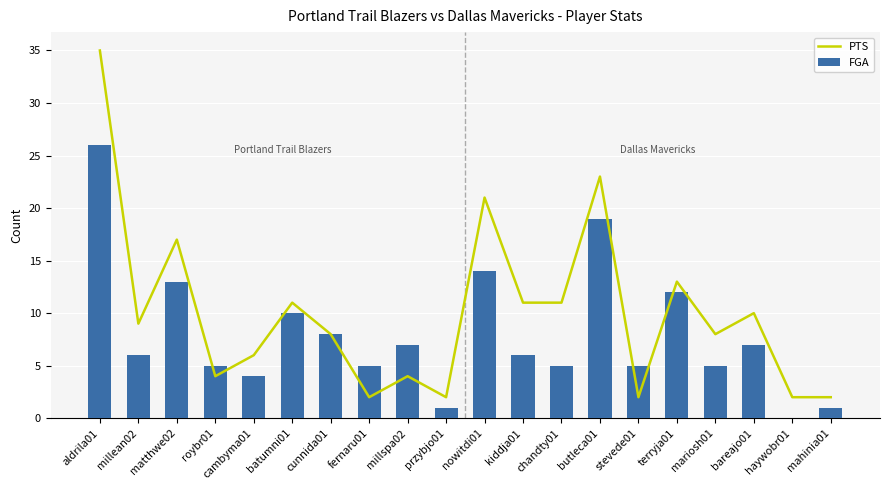

At which category is the sum across all series the highest?

aldrila01